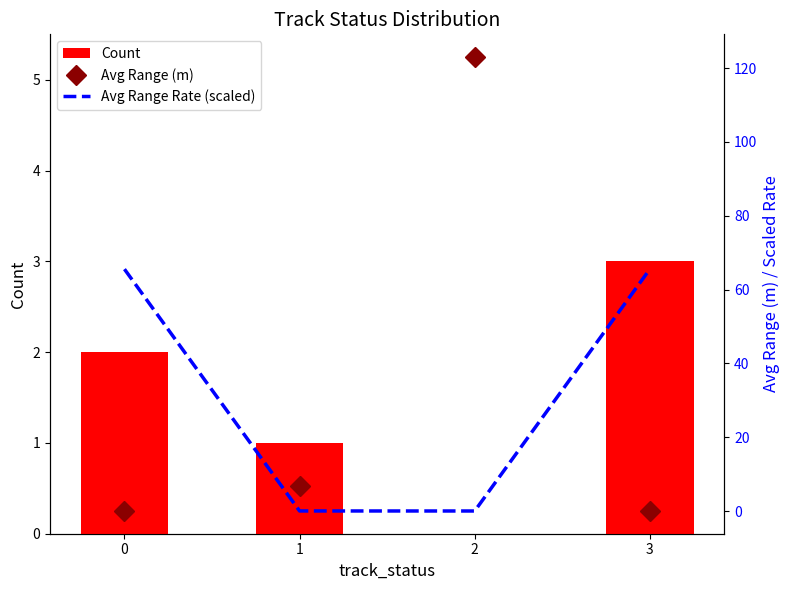

What is the sum of the Avg Range Rate (scaled) values at 3 and 2?

65.5